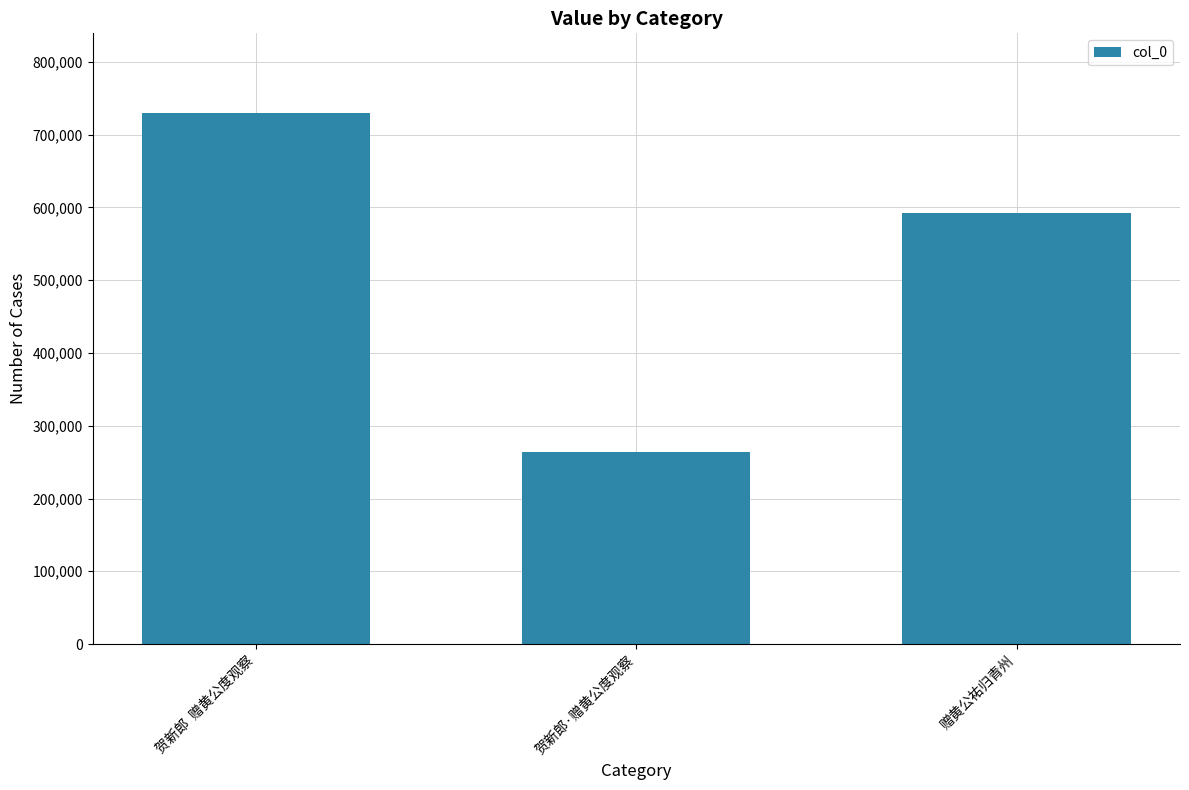

What is the difference between the values at 贺新郎  赠黄公度观察 and 贺新郎·赠黄公度观察?

465669